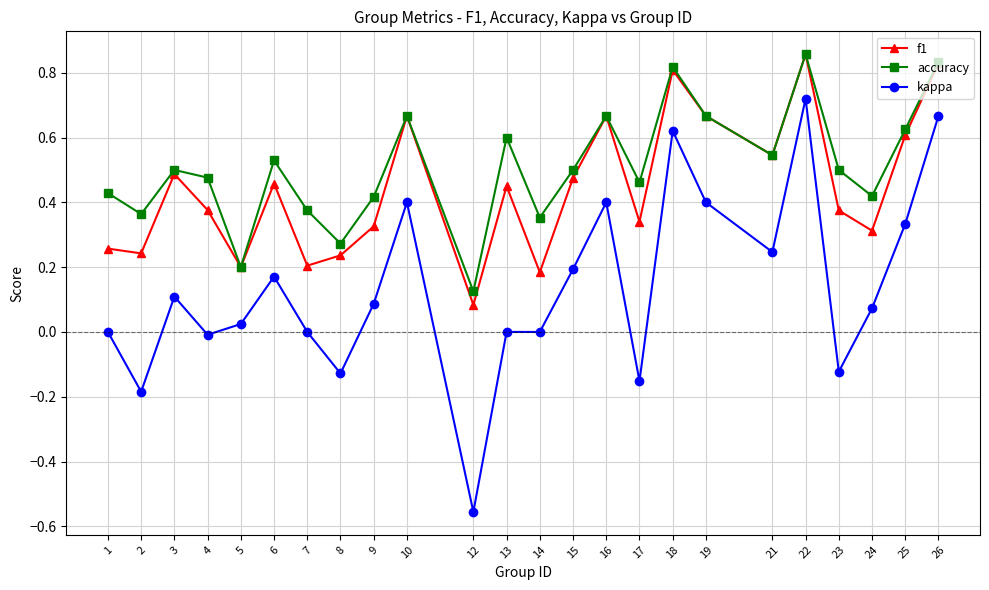

Does the chart display data point markers on the line(s)?

Yes